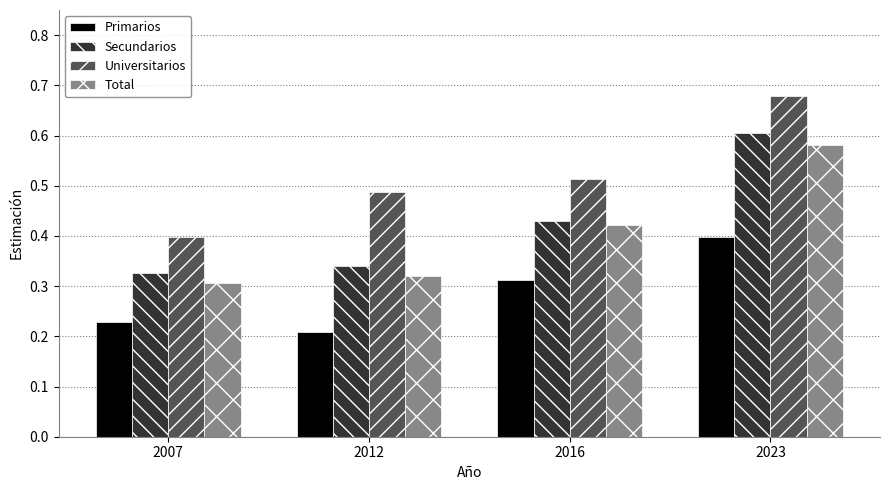

Count the Universitarios values in the range 0 to 1.

4